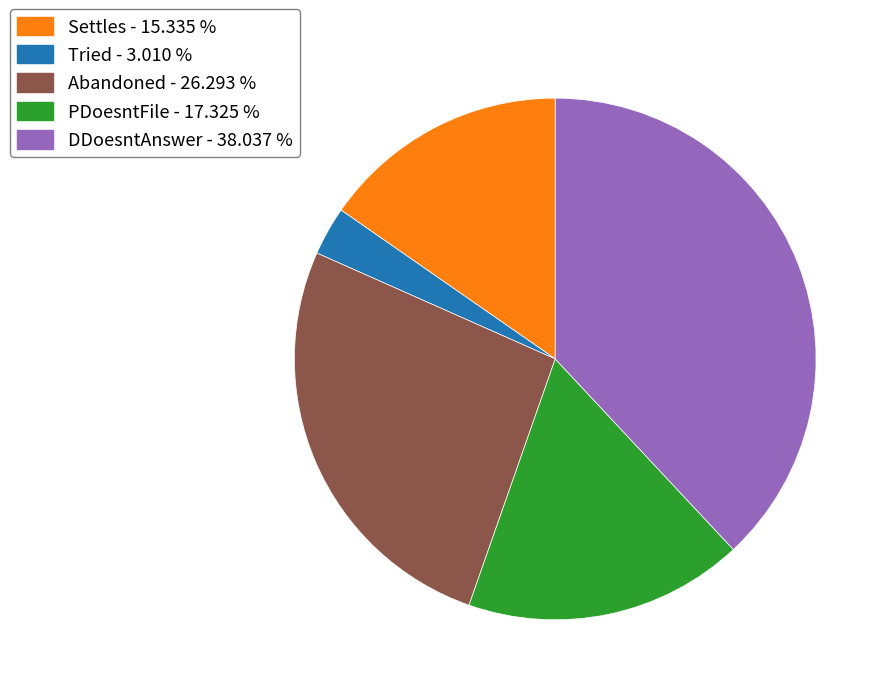

Which has a higher value, Tried or DDoesntAnswer?

DDoesntAnswer